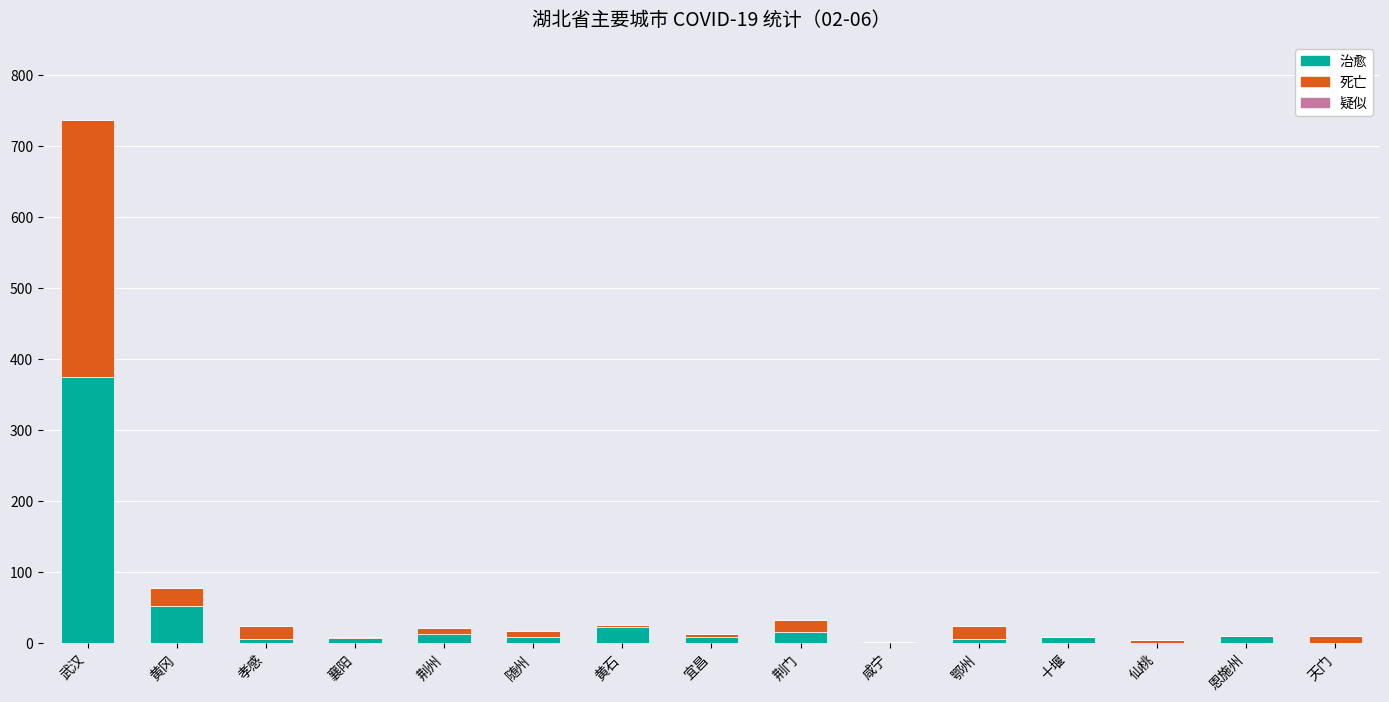

True or false: 治愈 has a value of 589 at 武汉.

False